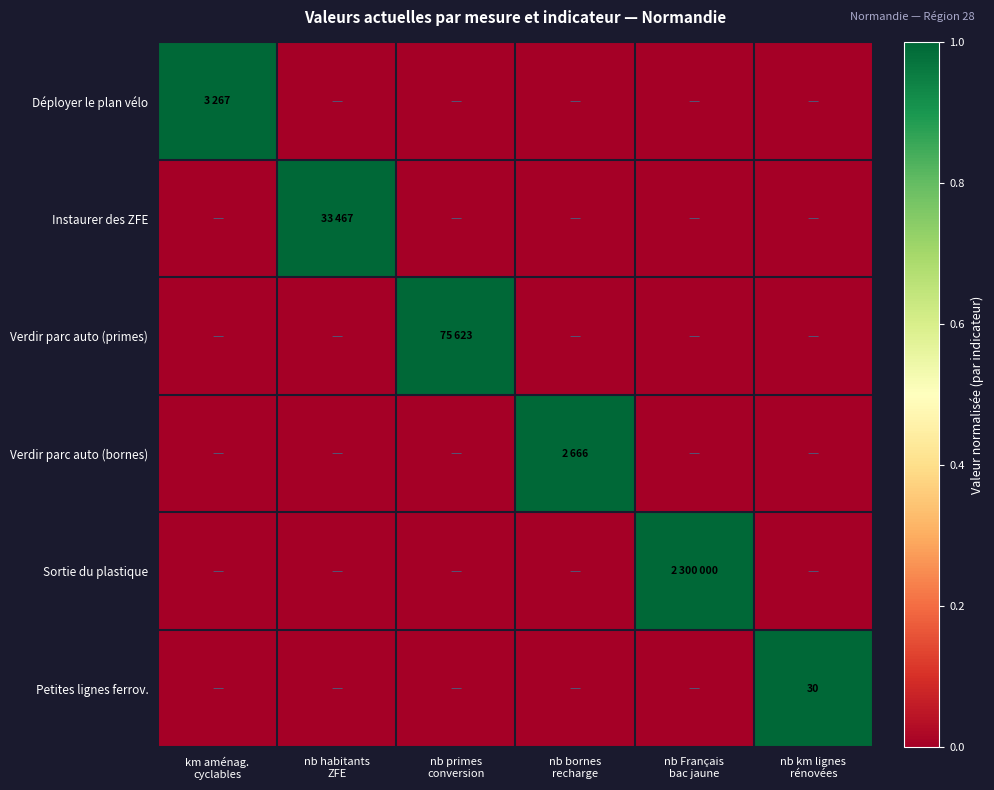

Rank the categories by Déployer le plan vélo value from highest to lowest.

km aménag. cyclables, nb habitants ZFE, nb primes conversion, nb bornes recharge, nb Français bac jaune, nb km lignes rénovées